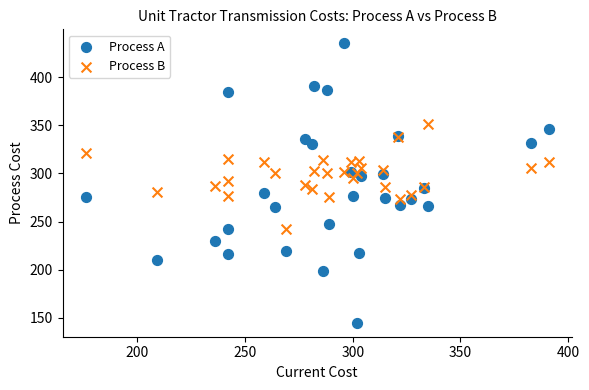

Which series contains the lowest Y value?

Process A